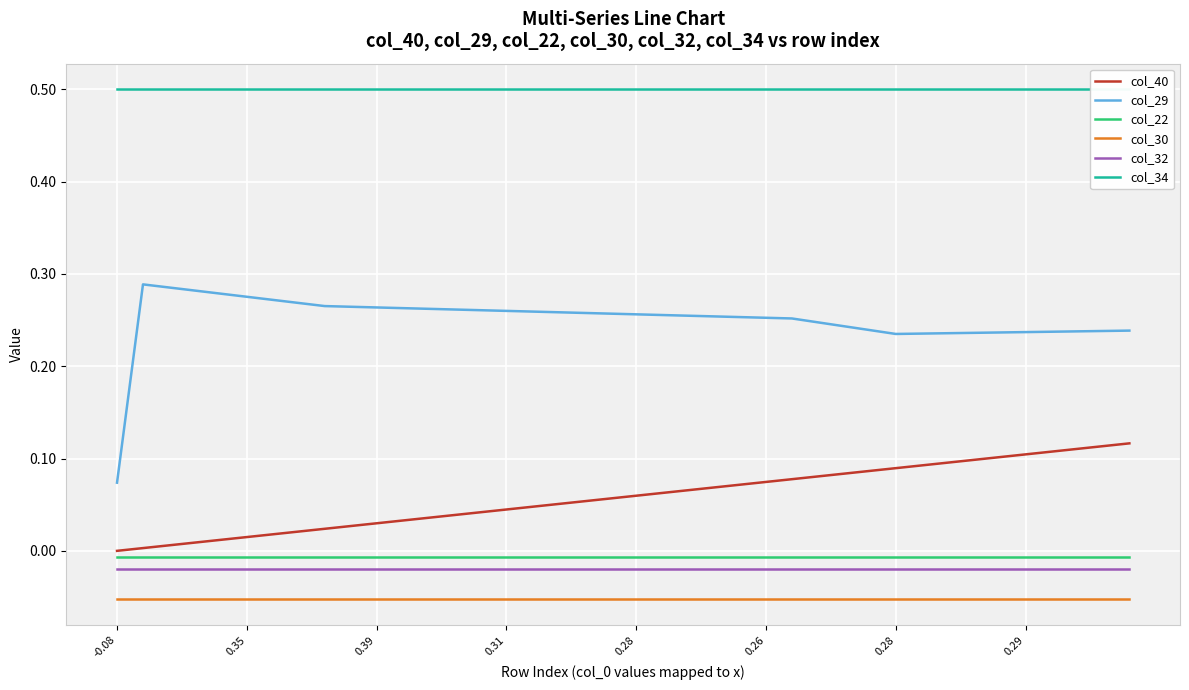

Which series has the largest total across all categories?

col_34